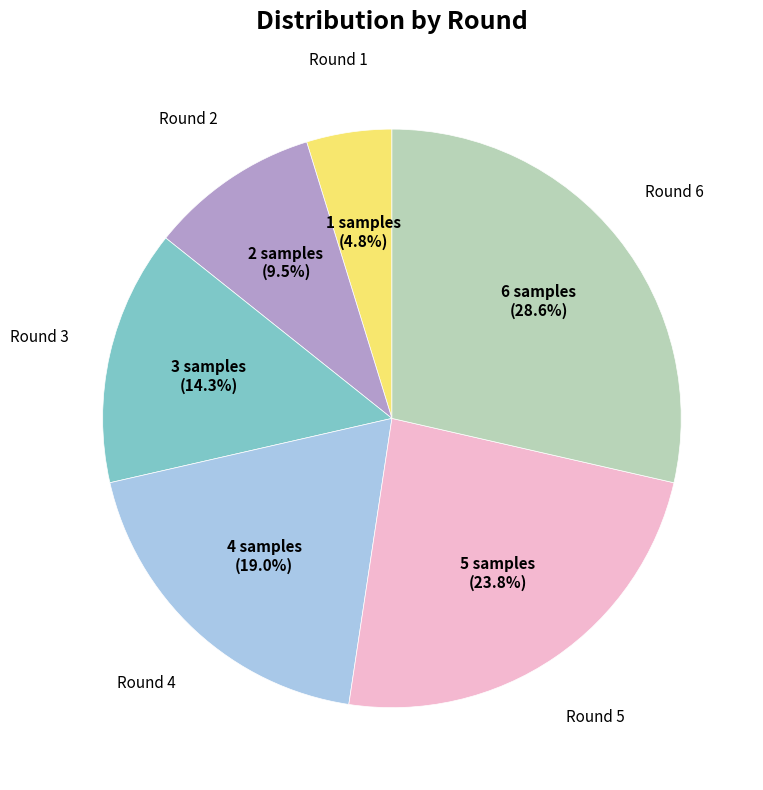

Is there any slice that represents more than half of the pie?

No